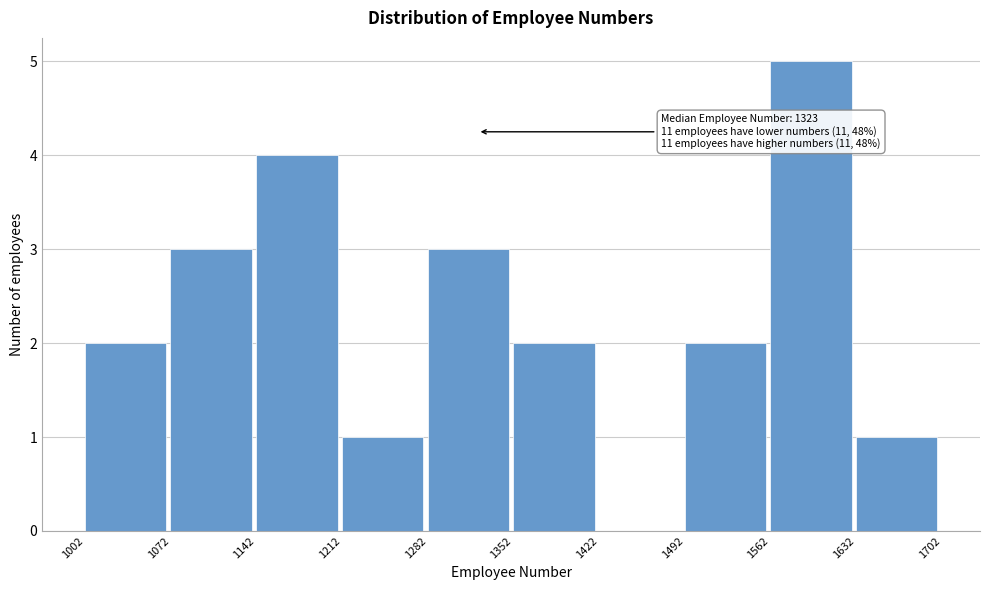

Which range on the x-axis has the tallest bar?

1562 to 1632